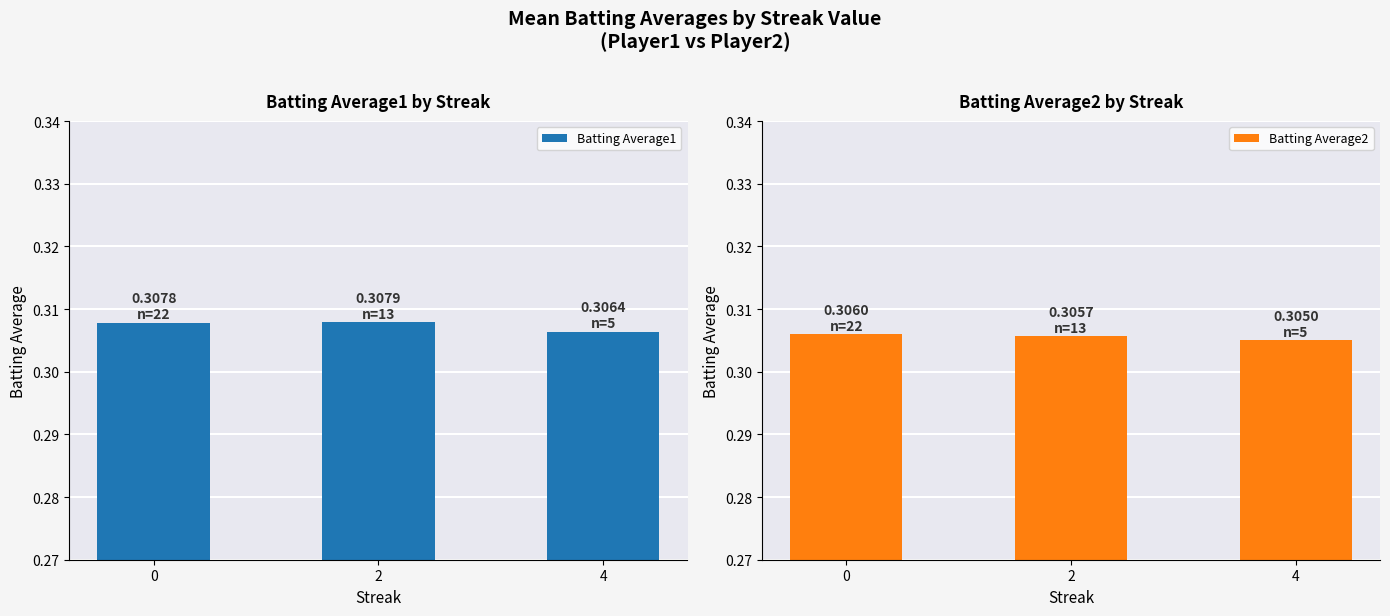

What are all the series names shown in the legend?

Batting Average1, Batting Average2